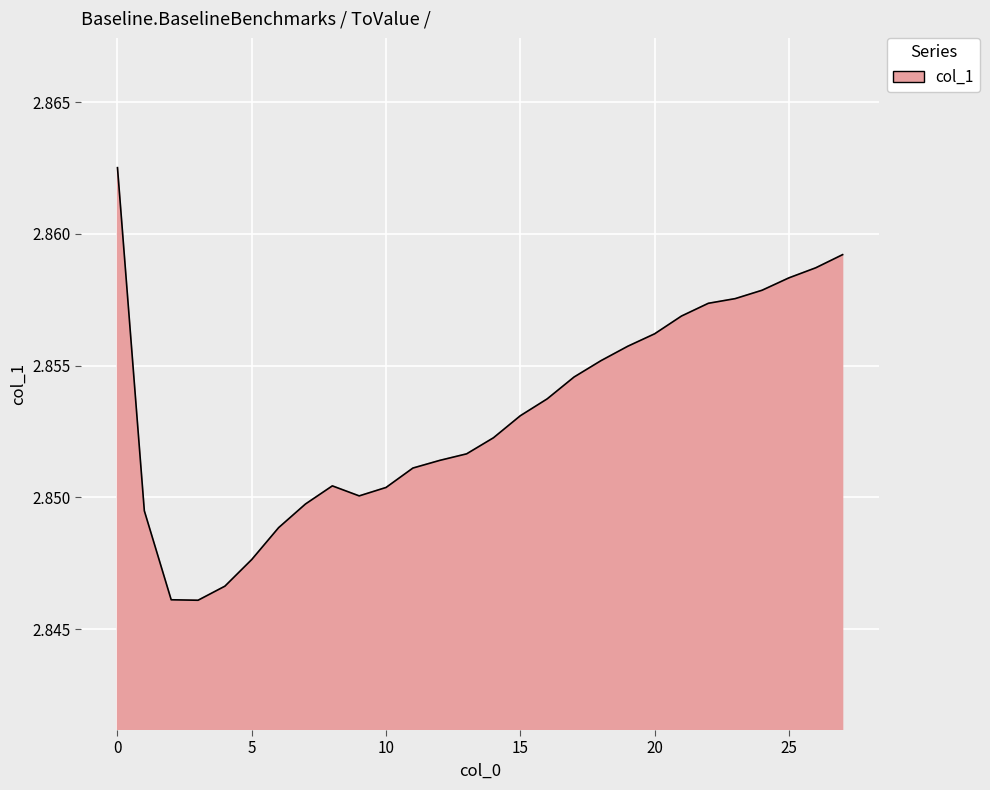

Count the number of data series in this chart.

1